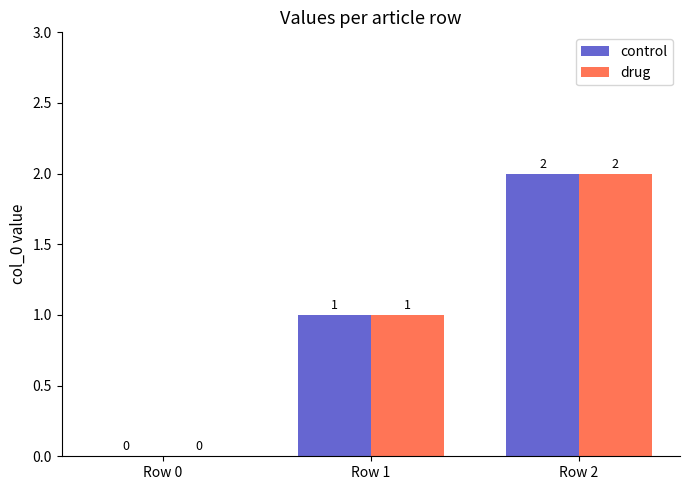

At which label is control closest to 1?

Row 1